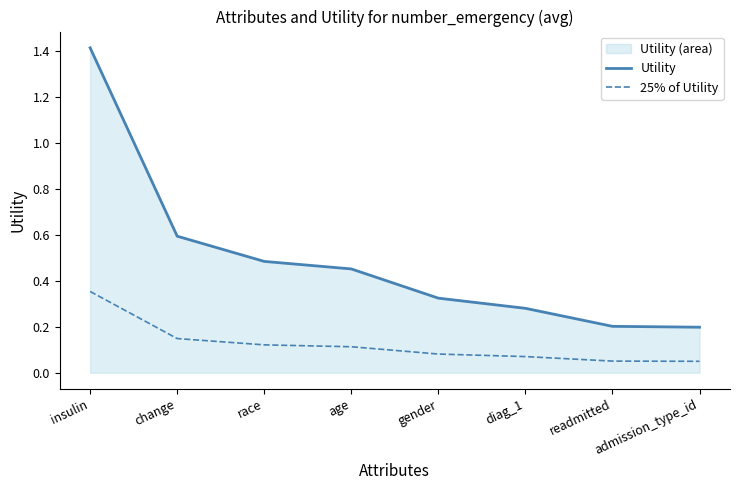

How many categories are shown in the chart?

8